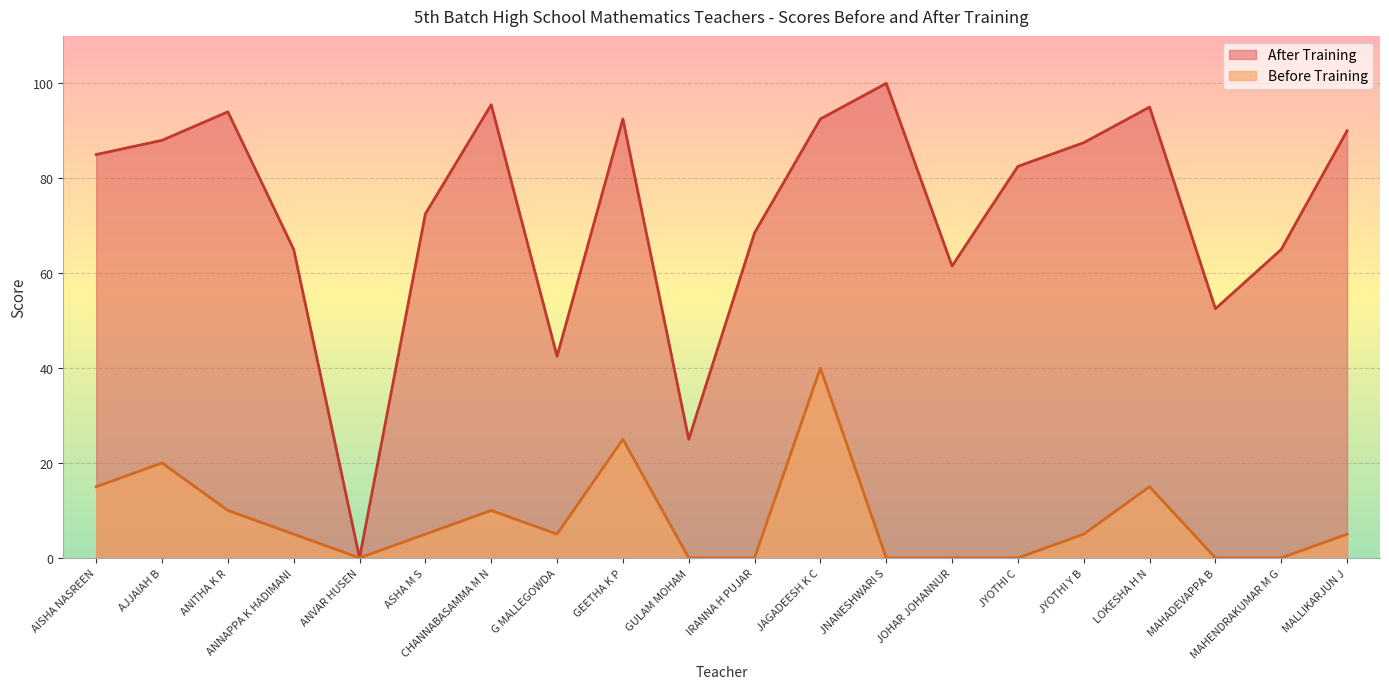

The Before Training series shows 15.0 at AISHA NASREEN. True or false?

True